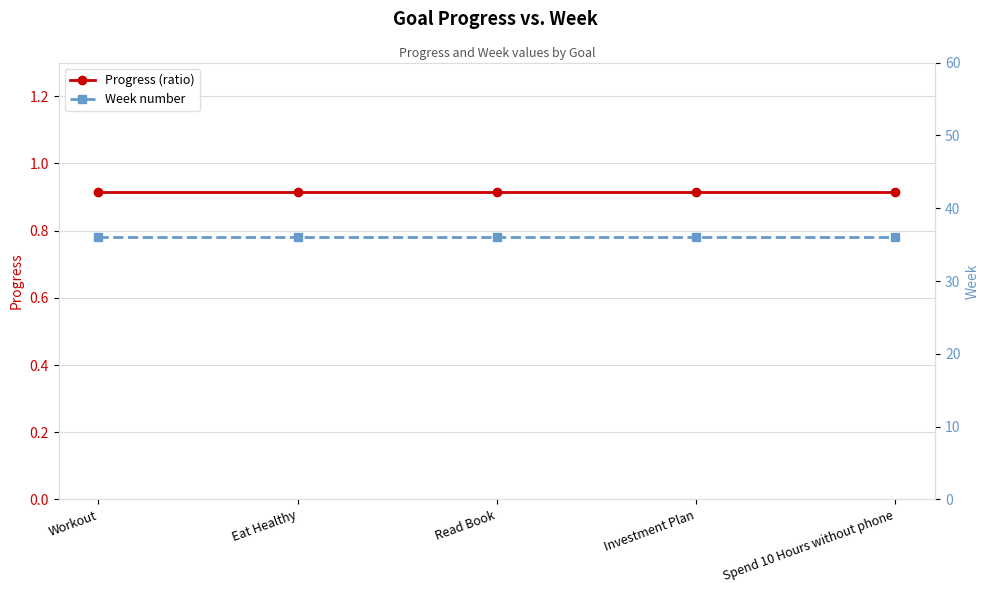

What is the spread (max minus min) of values at Spend 10 Hours without phone?

35.1